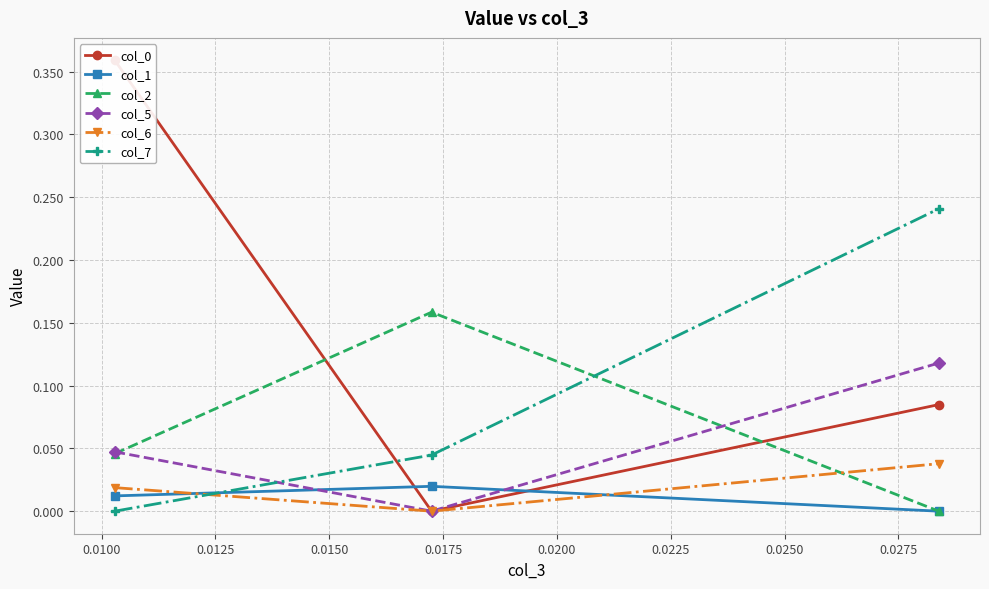

What is the difference between the maximum and second lowest values in the col_2 series?

0.1